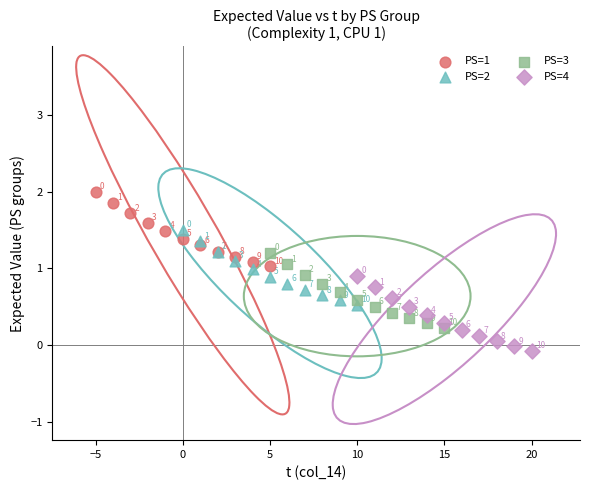

Which series contains the highest Y value?

PS=1